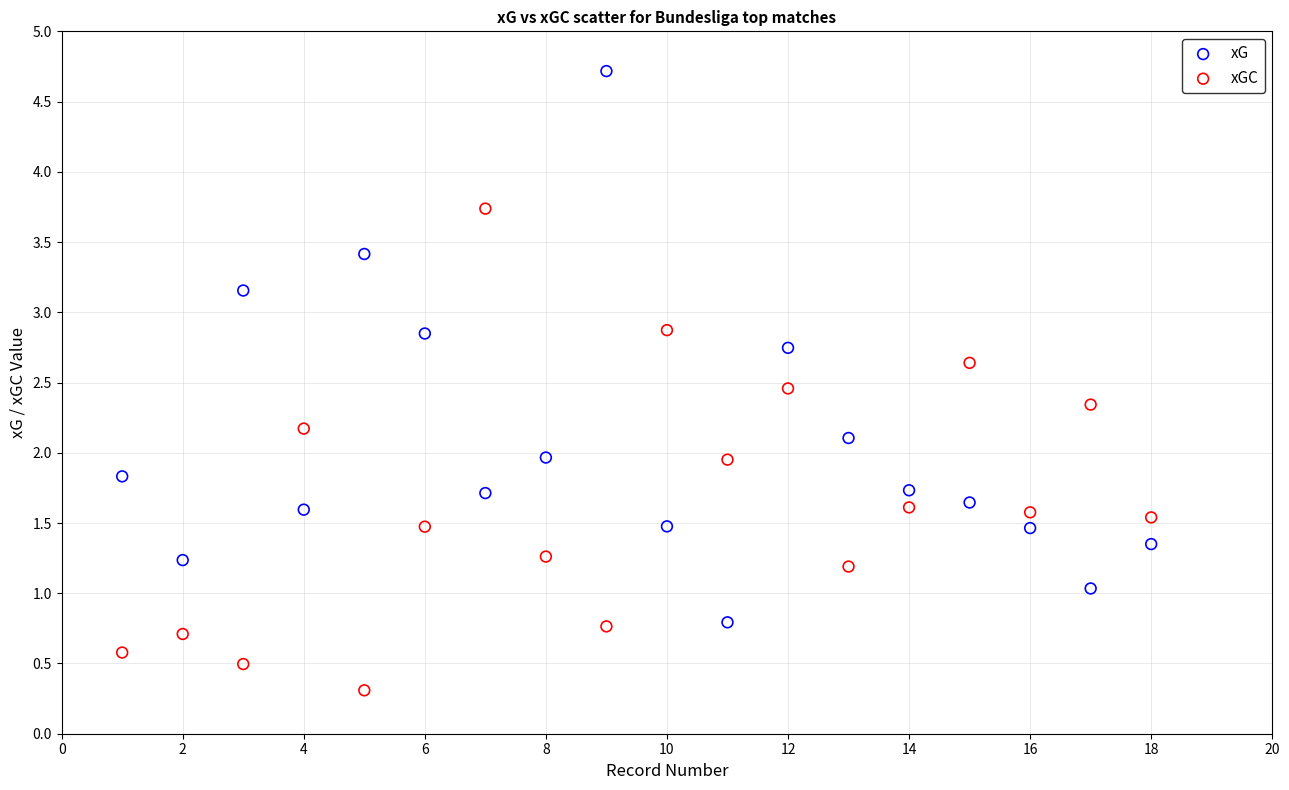

Which series has the largest Y range (max minus min)?

xG